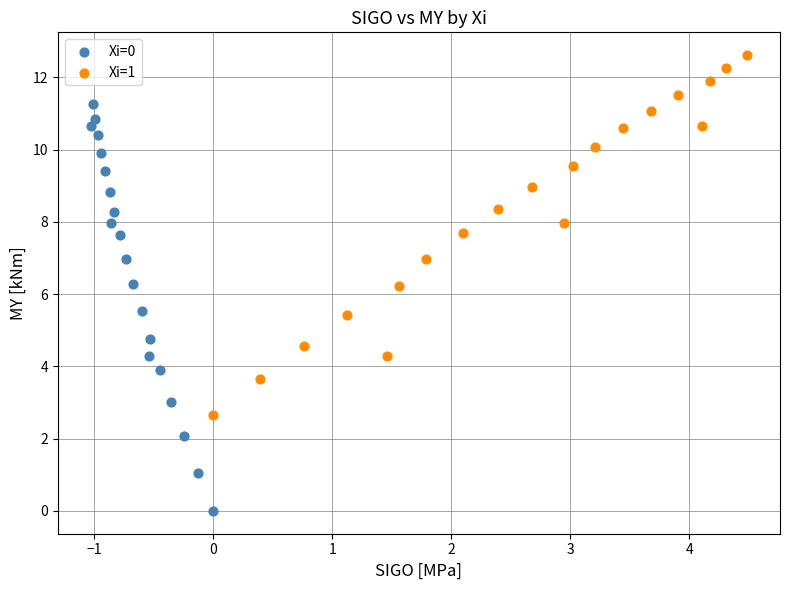

Which series contains the highest Y value?

Xi=1